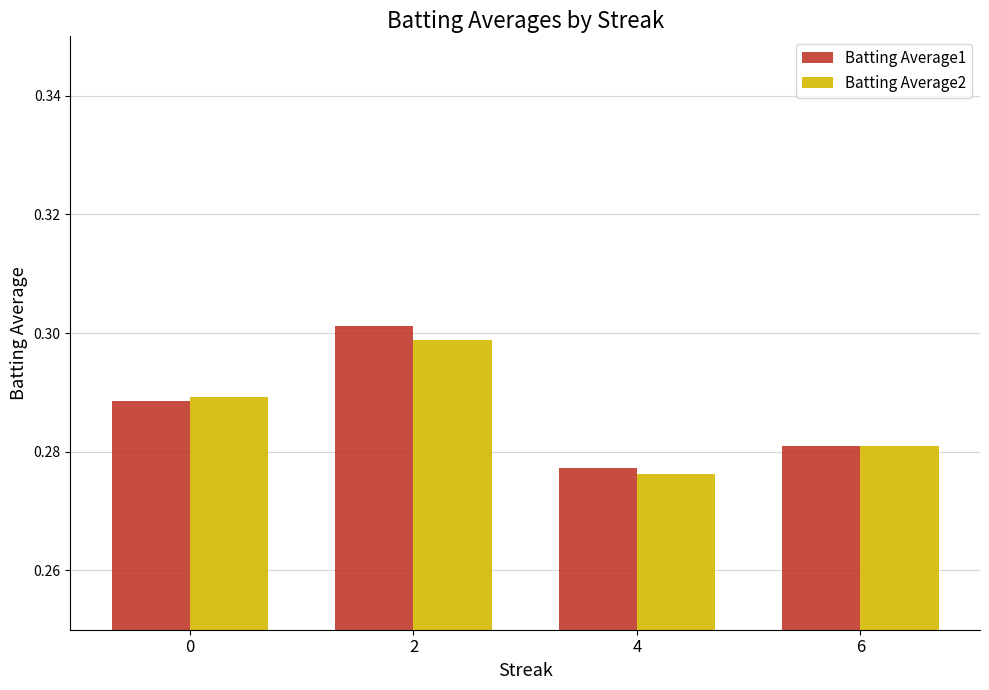

Are the bars grouped side by side (vs. stacked)?

Yes